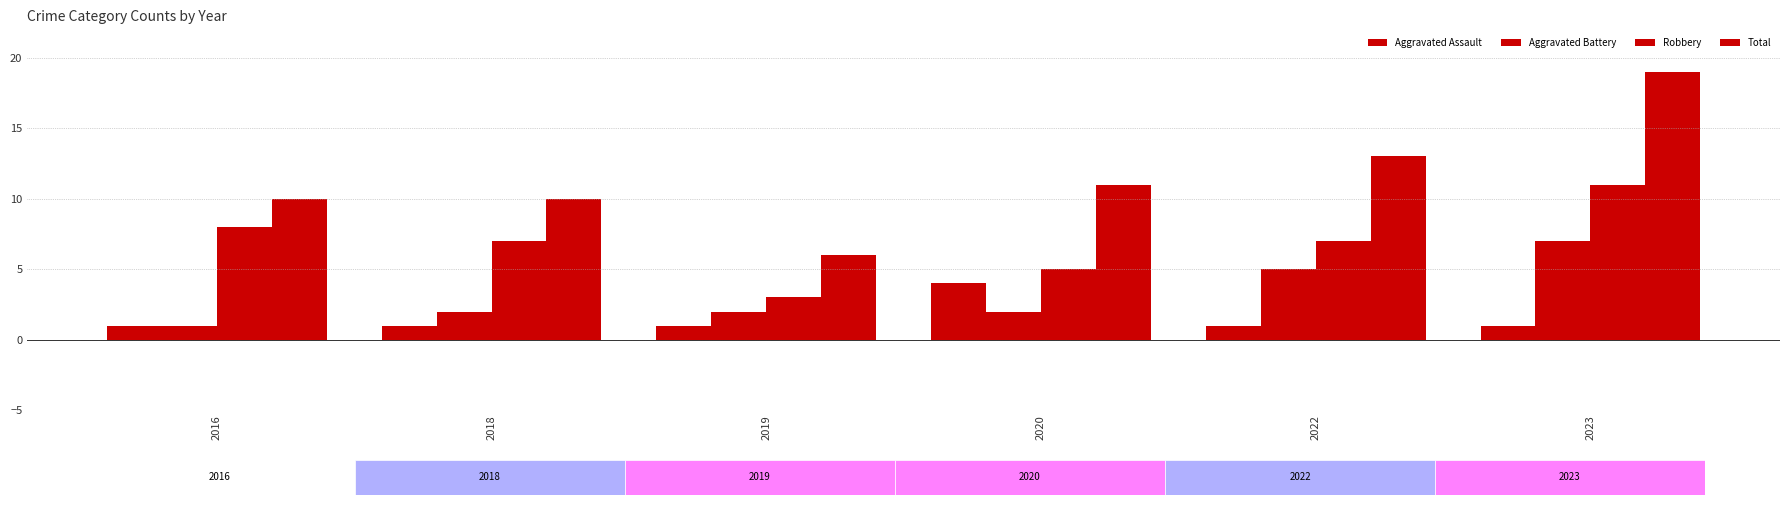

Where is Aggravated Battery nearest to the value 4?

2022